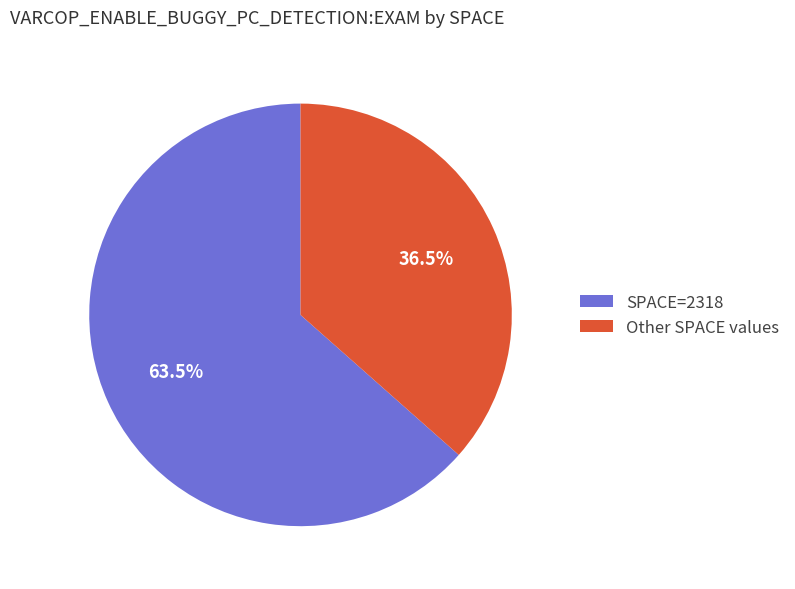

What is the majority slice?

SPACE=2318